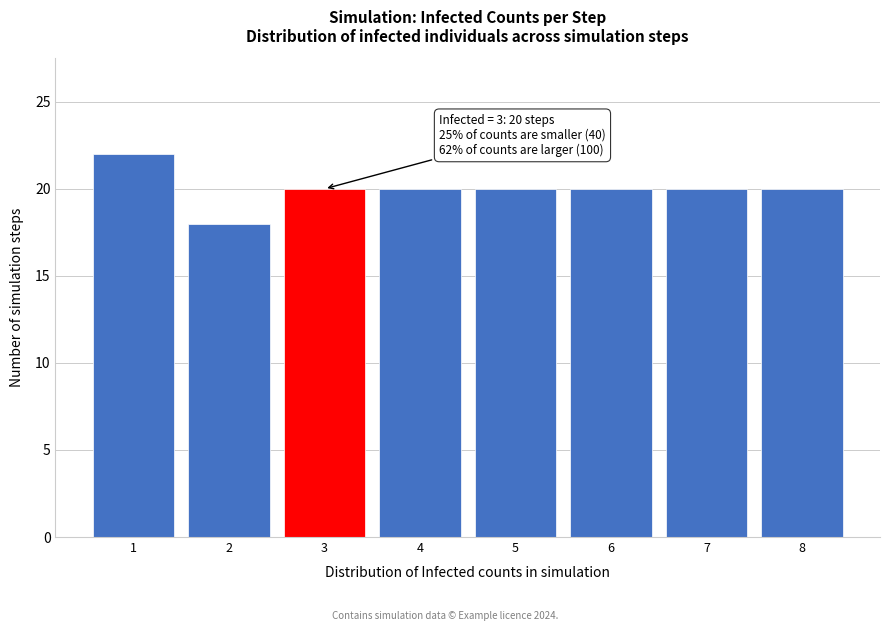

Which range on the x-axis has the tallest bar?

0.5 to 1.5